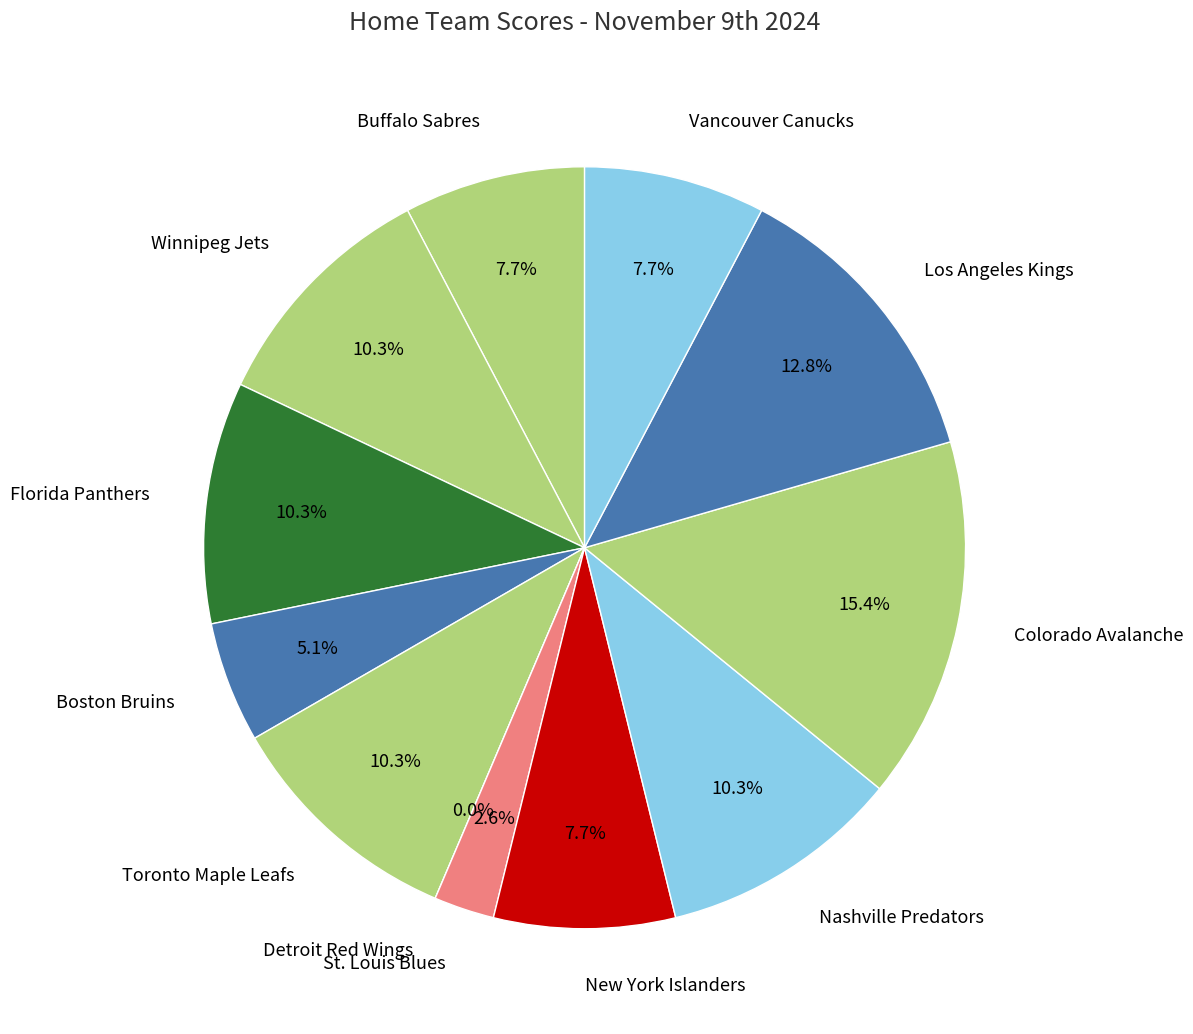

Which has a higher value, Toronto Maple Leafs or Los Angeles Kings?

Los Angeles Kings